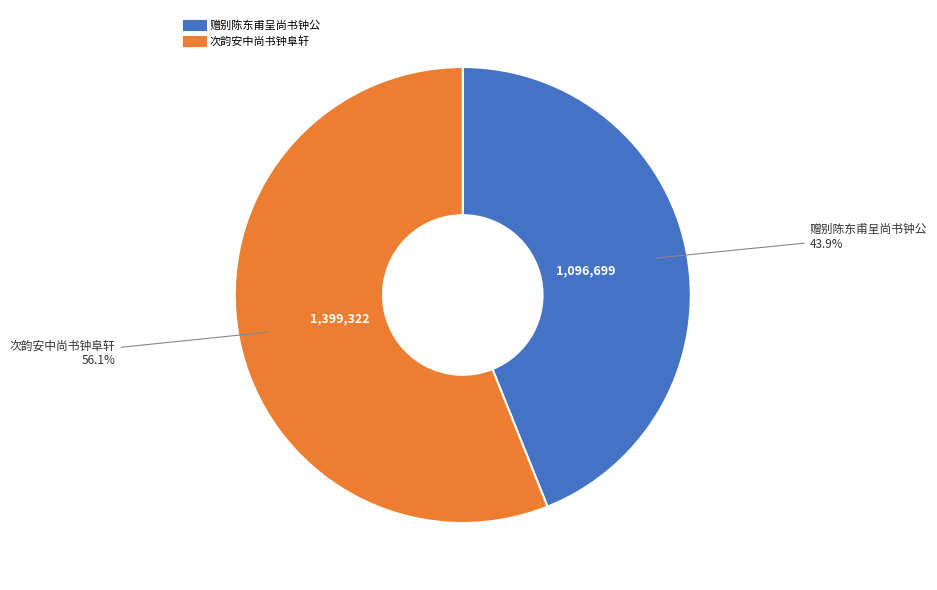

Which slice is the smallest?

赠别陈东甫呈尚书钟公